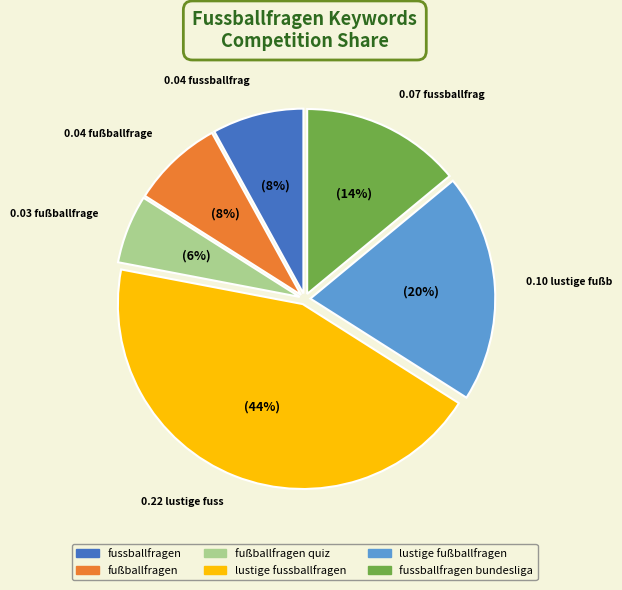

Is there any slice that represents more than half of the pie?

No